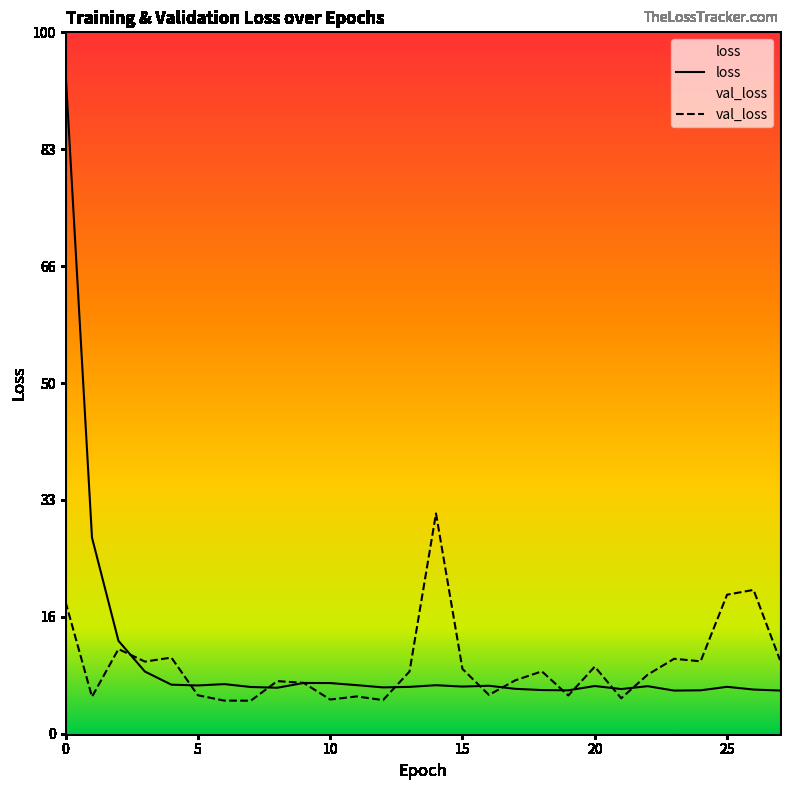

Which series has the widest spread of values?

loss